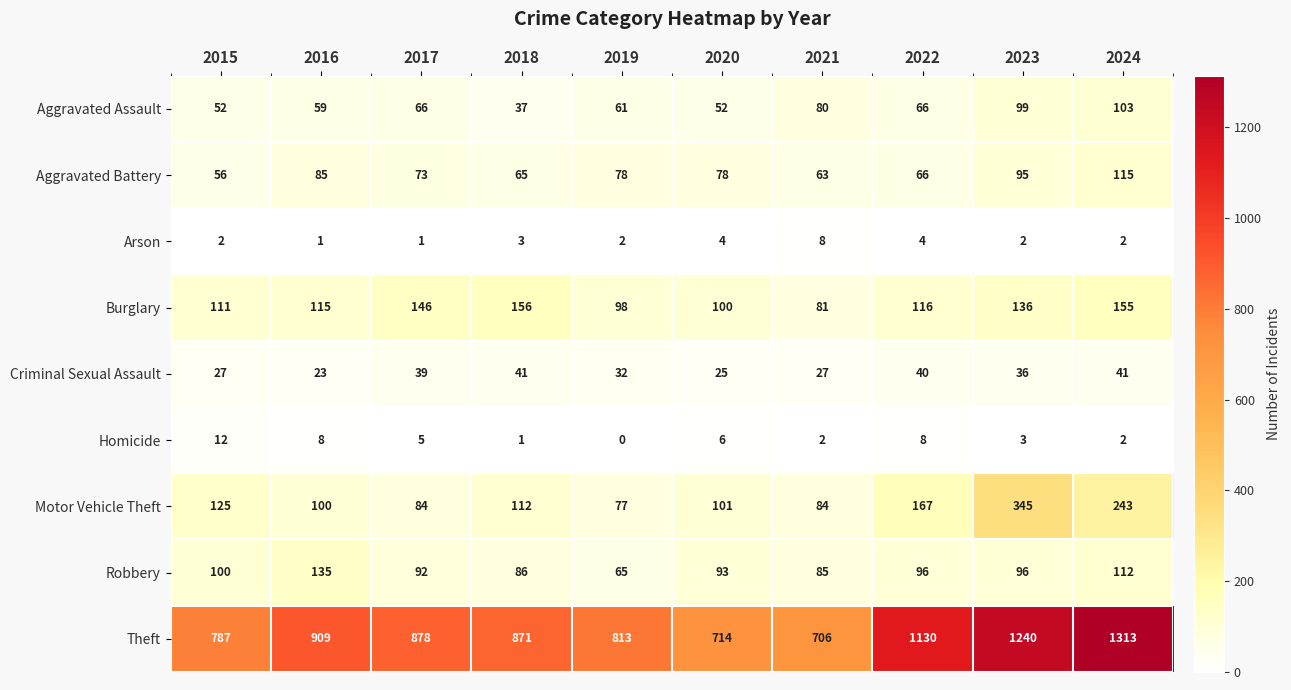

Which series changed the most between 2016 and 2024?

Theft